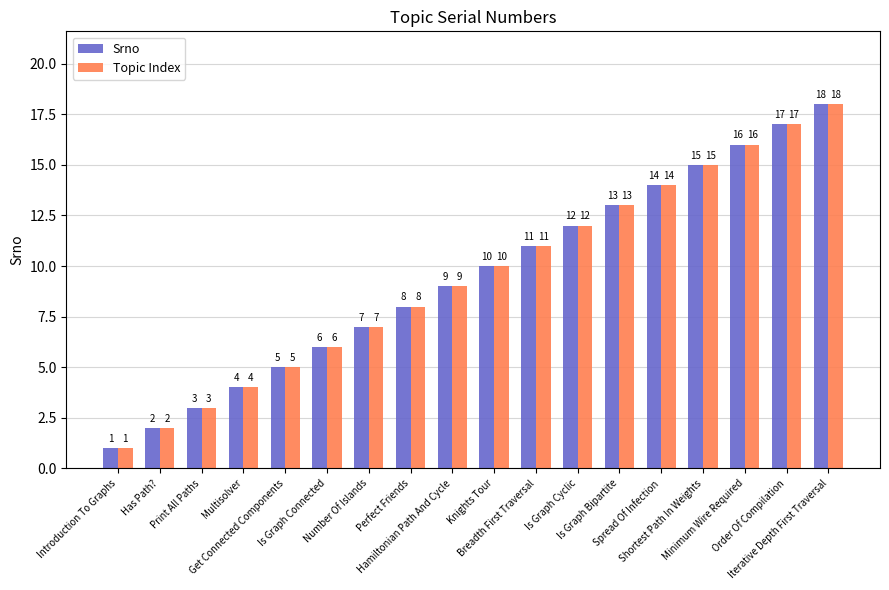

What is the label of the 7th bar from the right?

Is Graph Cyclic